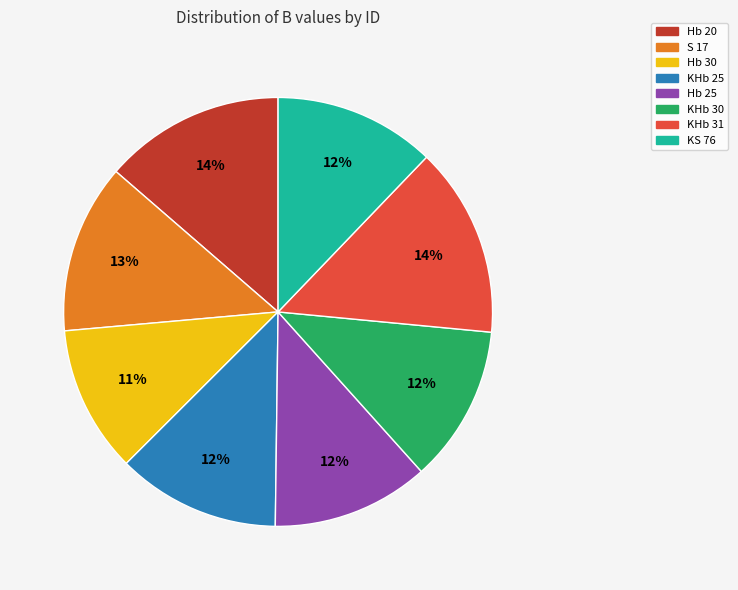

Is Hb 20 the majority of the pie?

No